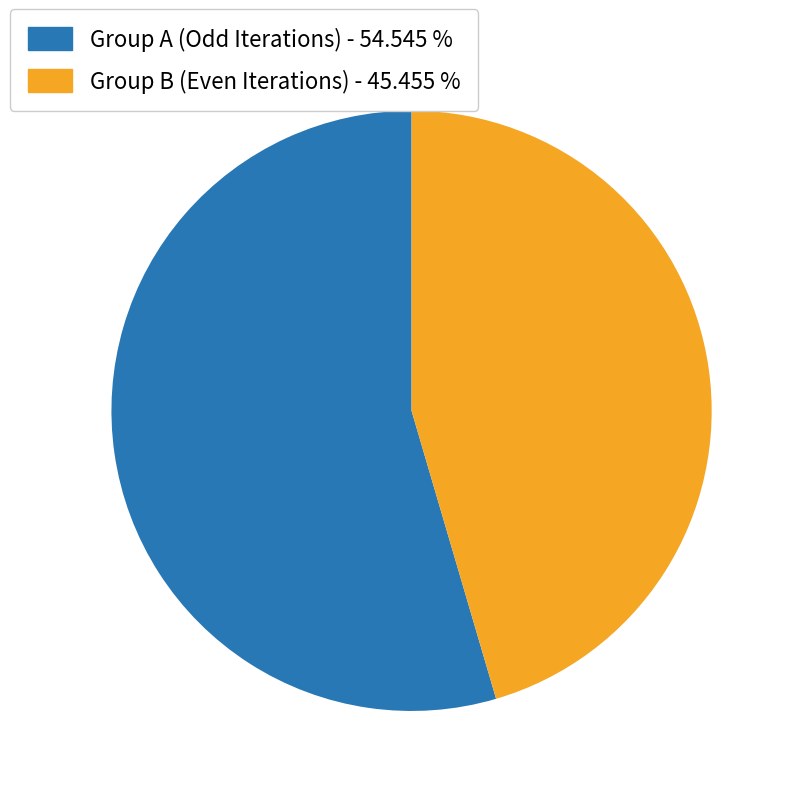

What is the largest slice in the pie chart?

Group A (Odd Iterations) - 54.545 %